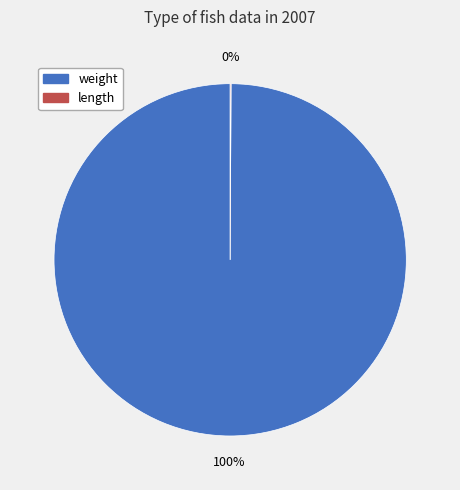

True or false: weight accounts for 100% of the total.

True